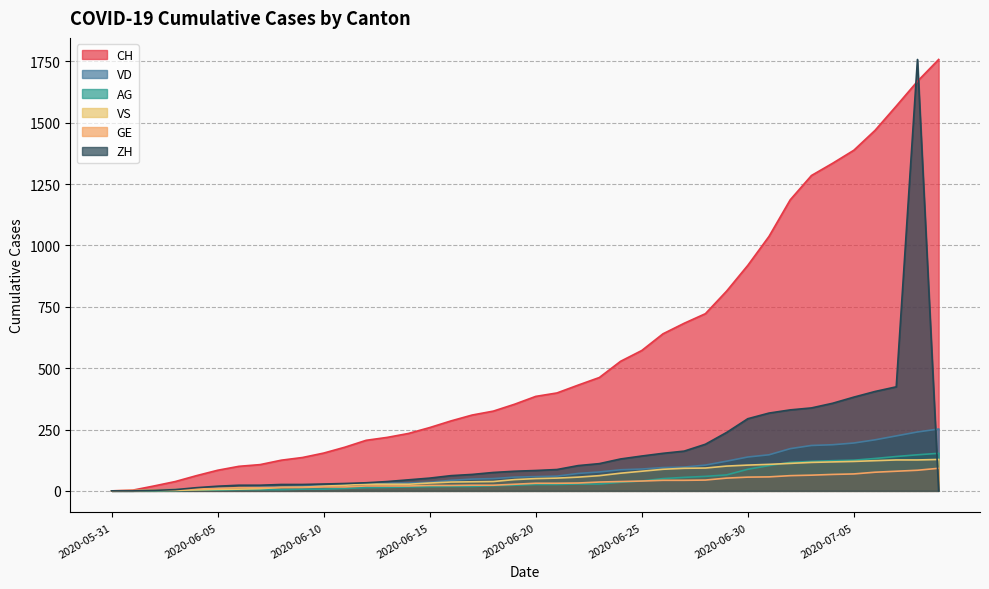

What are all the series names shown in the legend?

CH, VD, AG, VS, GE, ZH